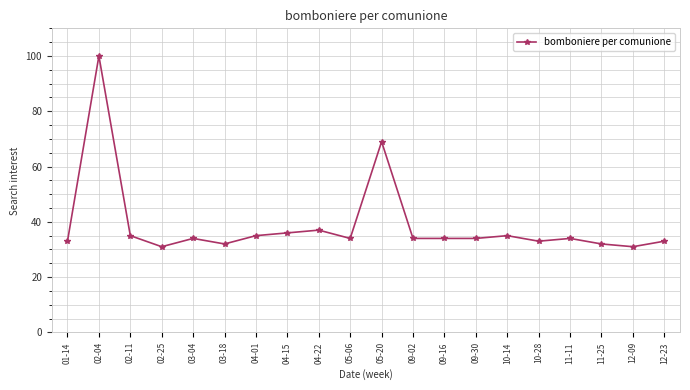

Does the chart display data point markers on the line(s)?

Yes